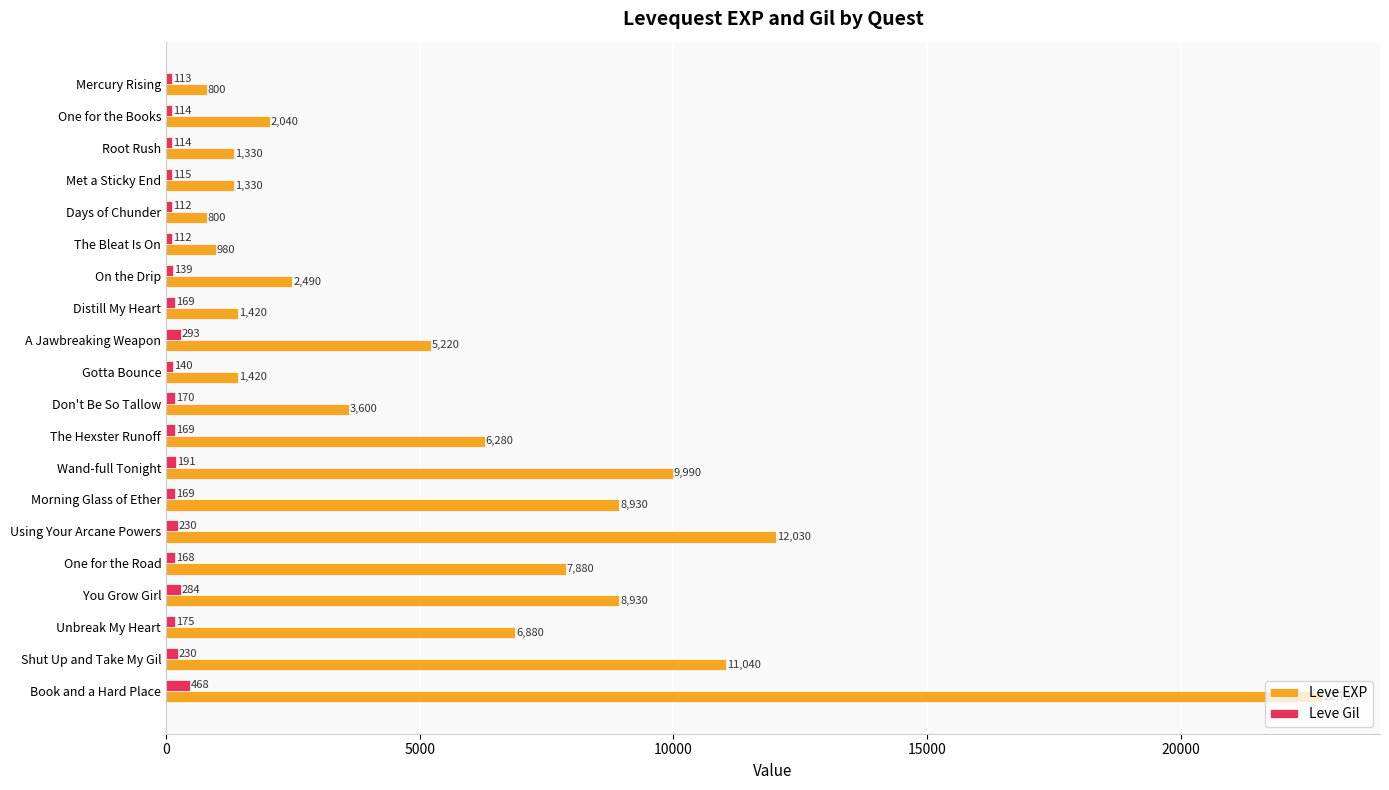

What is the difference between the highest and lowest values at Wand-full Tonight?

9799